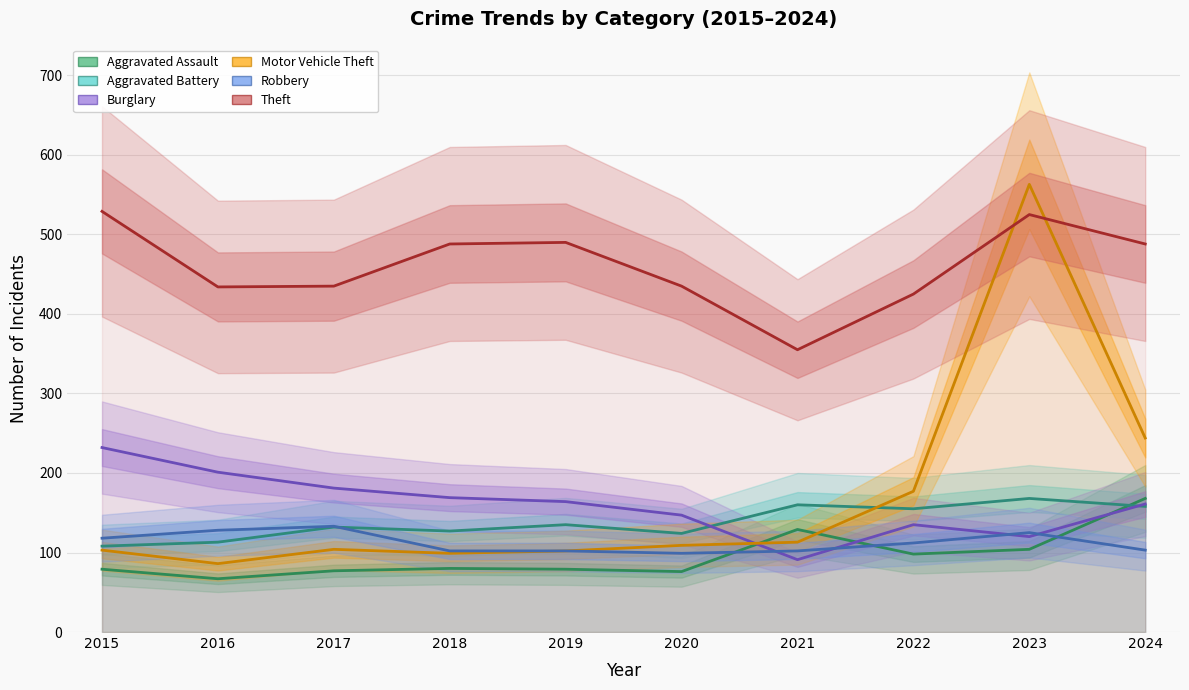

What is the spread (max minus min) of values at 2020?

359